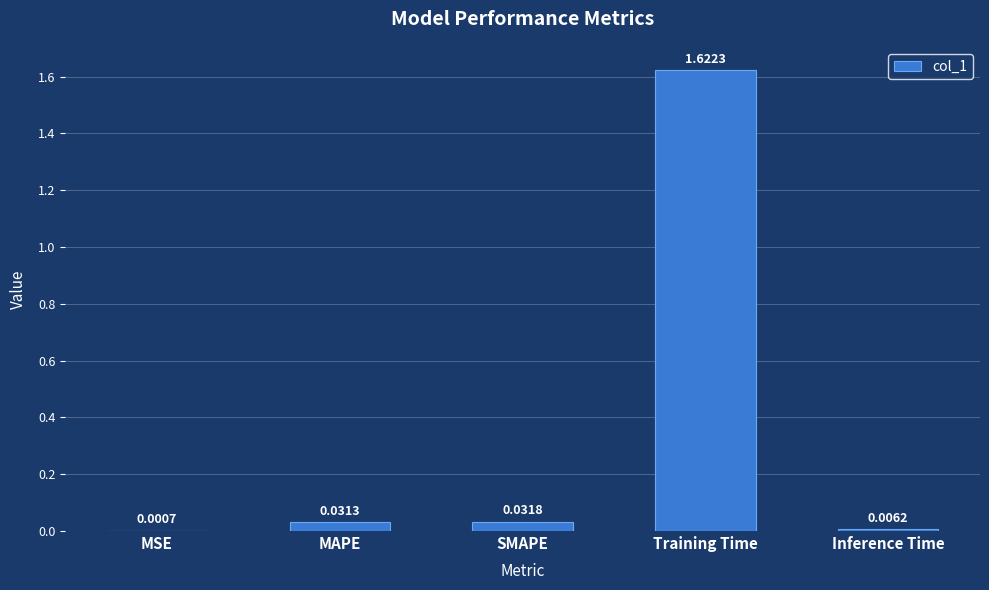

What is the change in value from MSE to Training Time?

+1.6